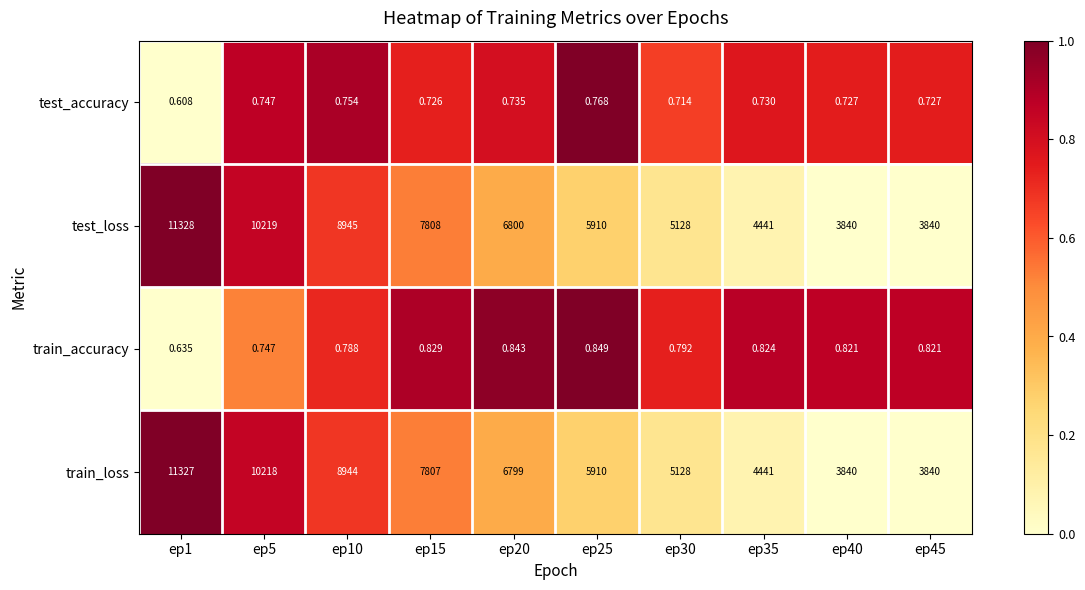

Which series has the largest total across all categories?

test_loss